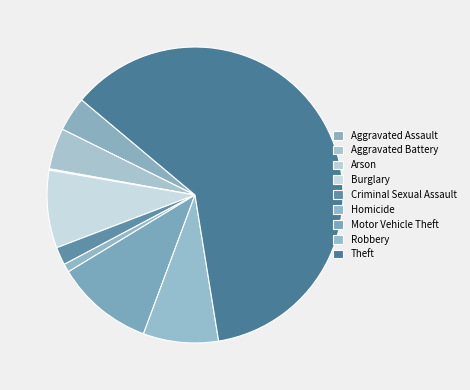

Which slice is the largest?

Theft